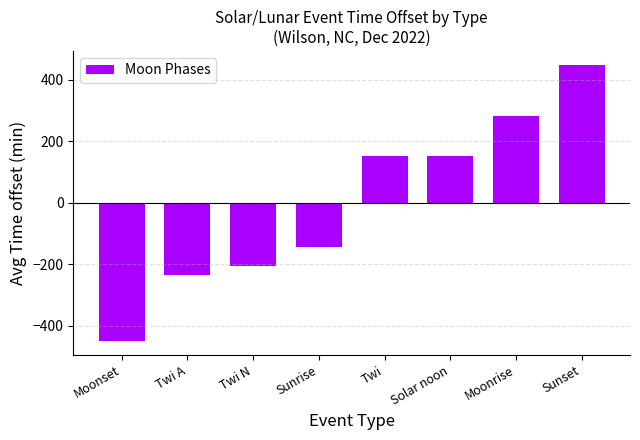

What is the difference between the values at Twi A and Twi N?

31.0